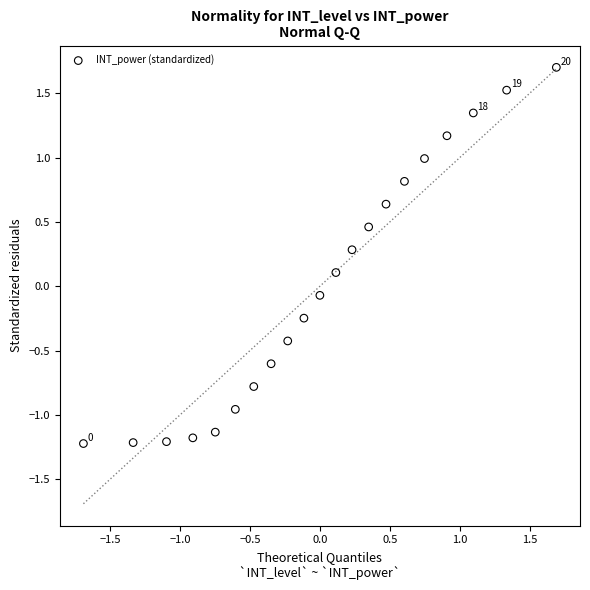

What is the range of X values (max minus min)?

3.4